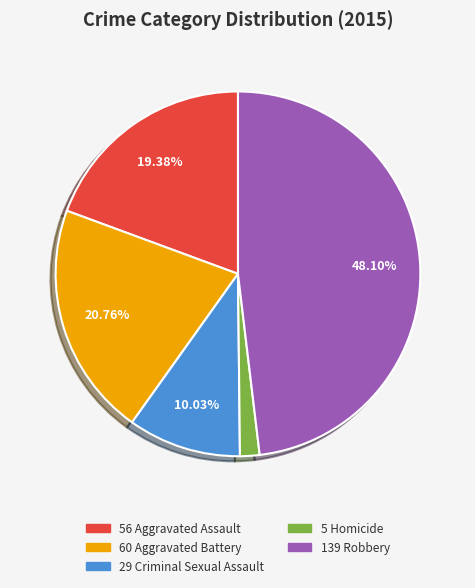

Does any single category account for the majority?

No